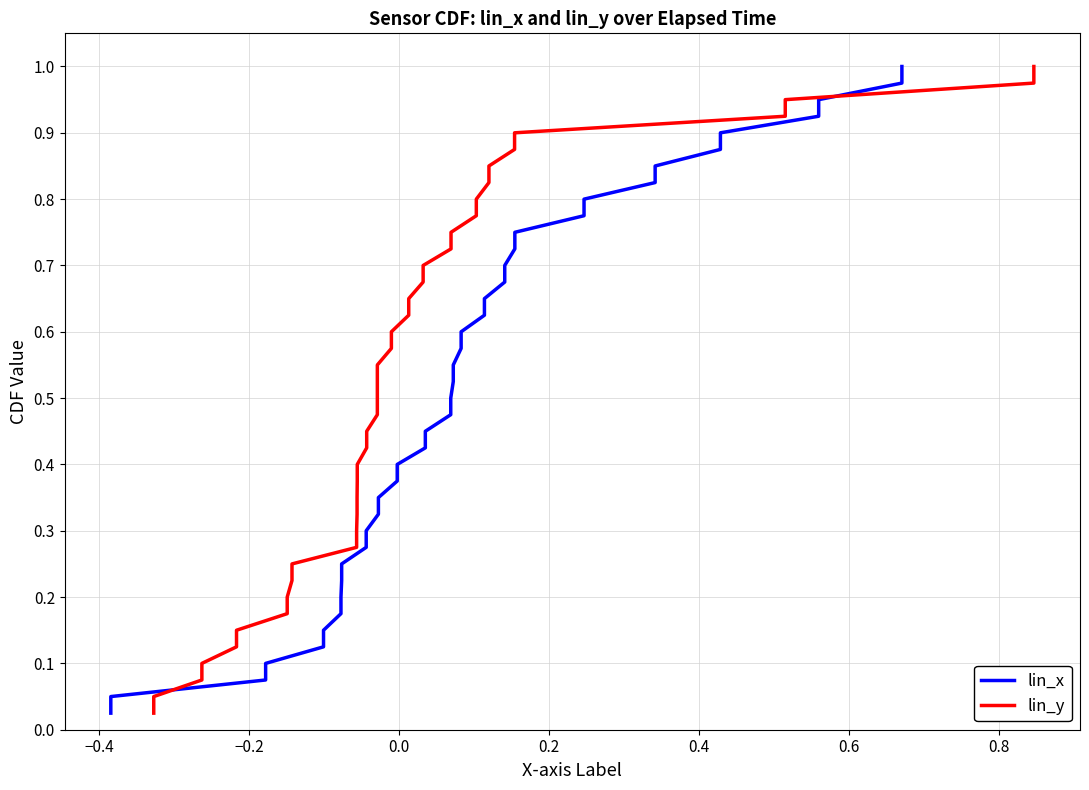

True or false: lin_x has a value of 0.3 at 34.

False